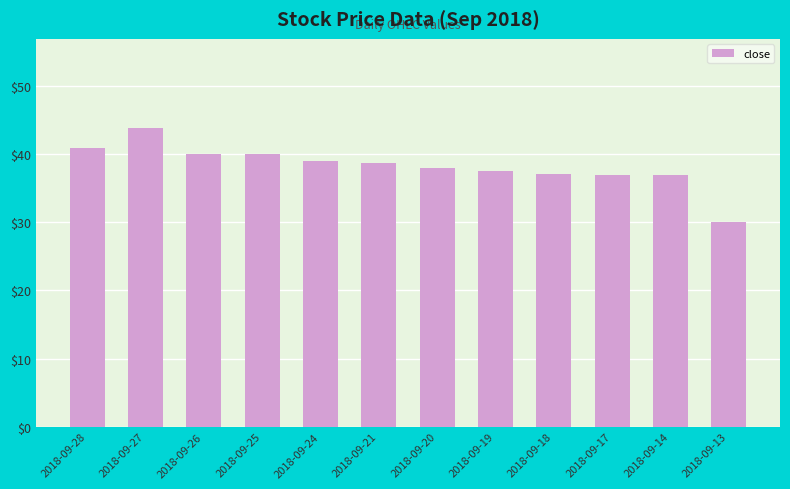

What is the sum of the values at 2018-09-17 and 2018-09-18?

74.1